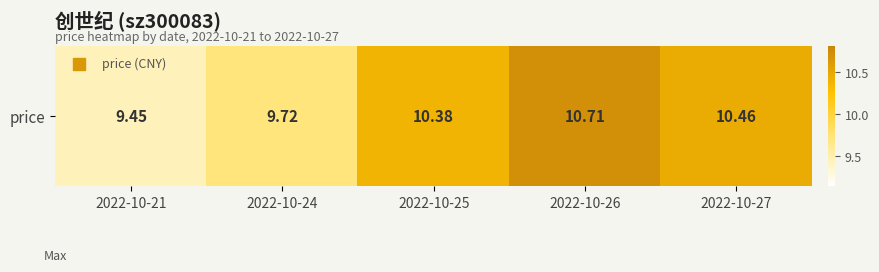

Is it true that the value at 2022-10-25 is 10.4?

True